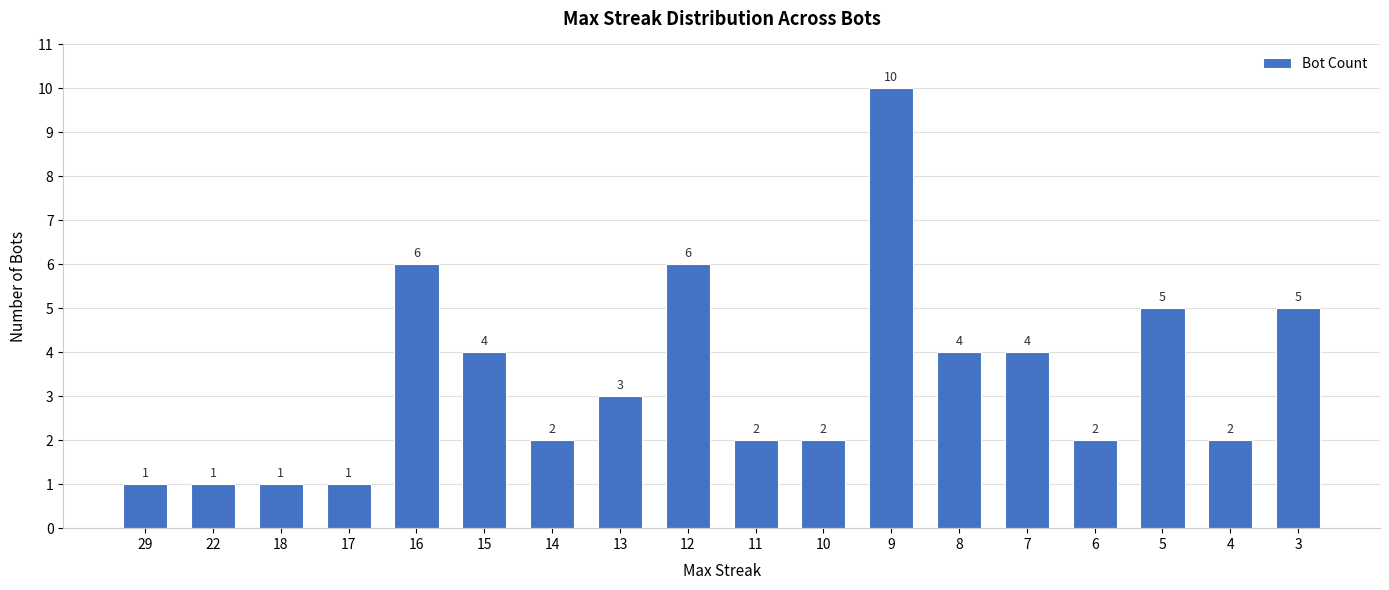

What is the maximum value shown in the chart?

10